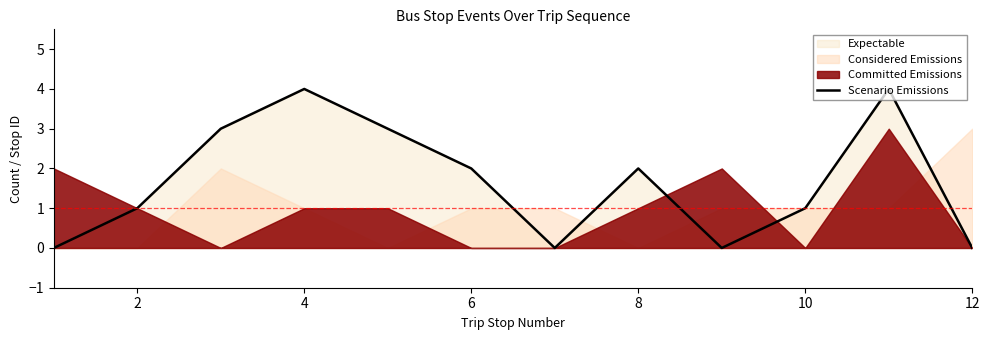

Is it true that Scenario Emissions equals 2 at 12?

False